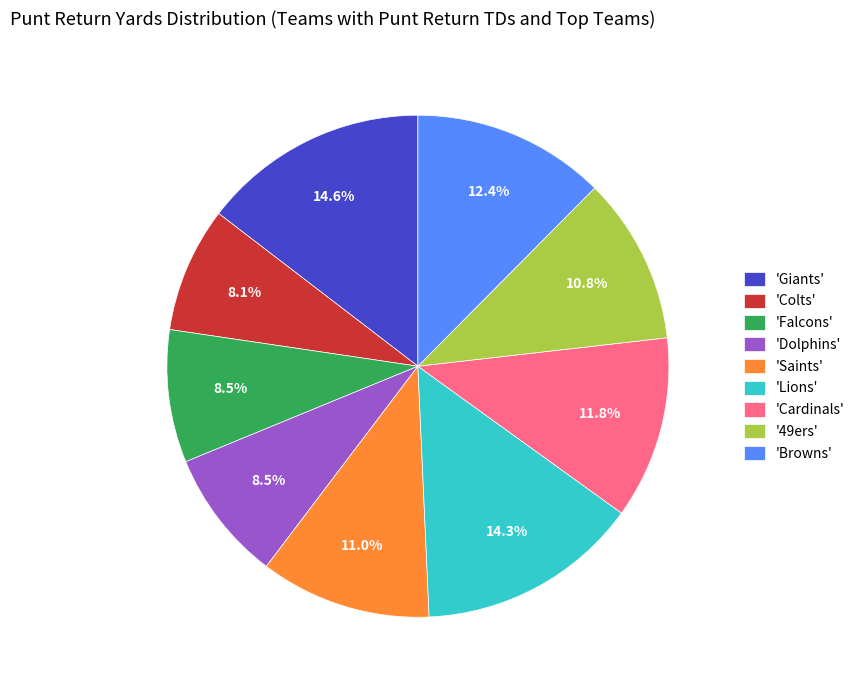

Approximately how many times larger is the value at 'Dolphins' compared to 'Lions'?

0.6